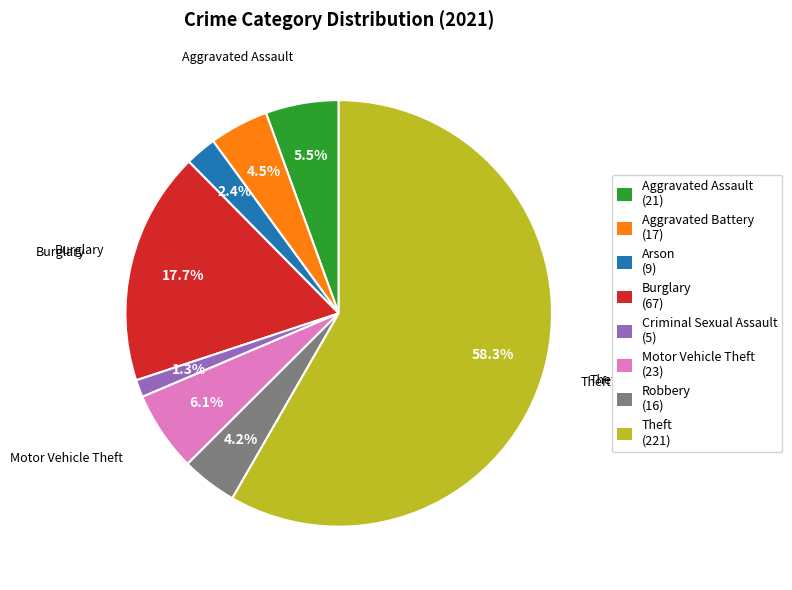

Is there a majority slice in this chart?

Yes